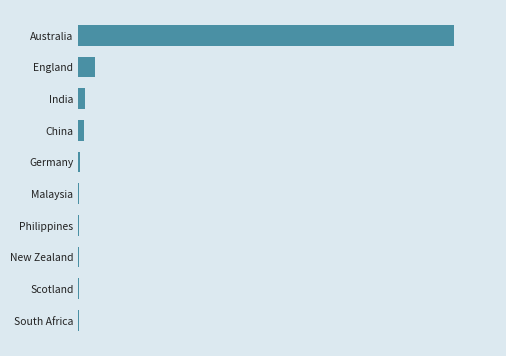

Are the bars horizontal?

Yes